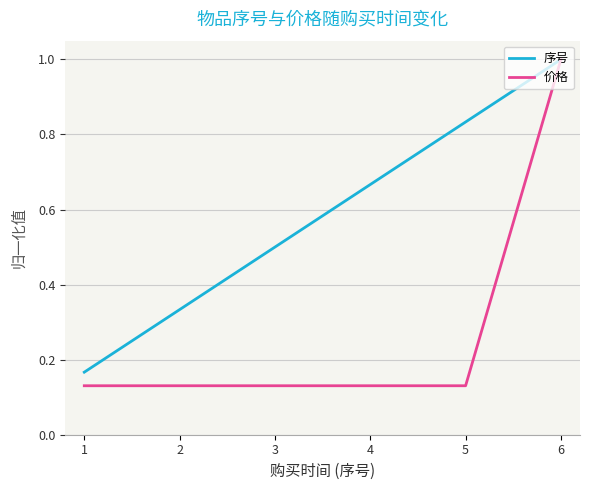

The value of 序号 at 6 is 1.0. True or false?

True